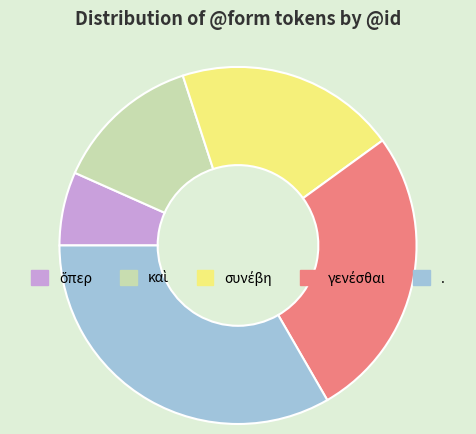

Which slice is the largest?

.